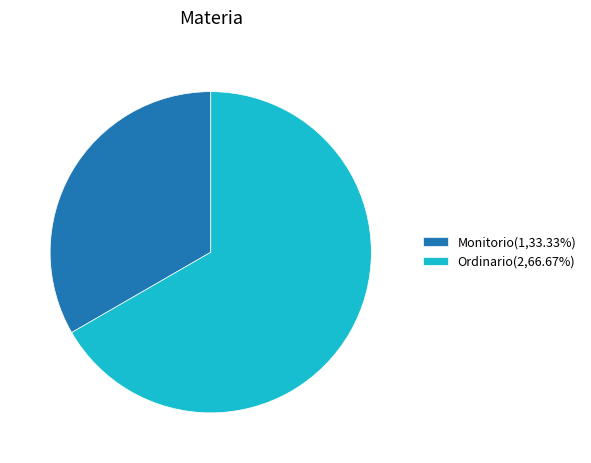

How many segments does this pie chart have?

2